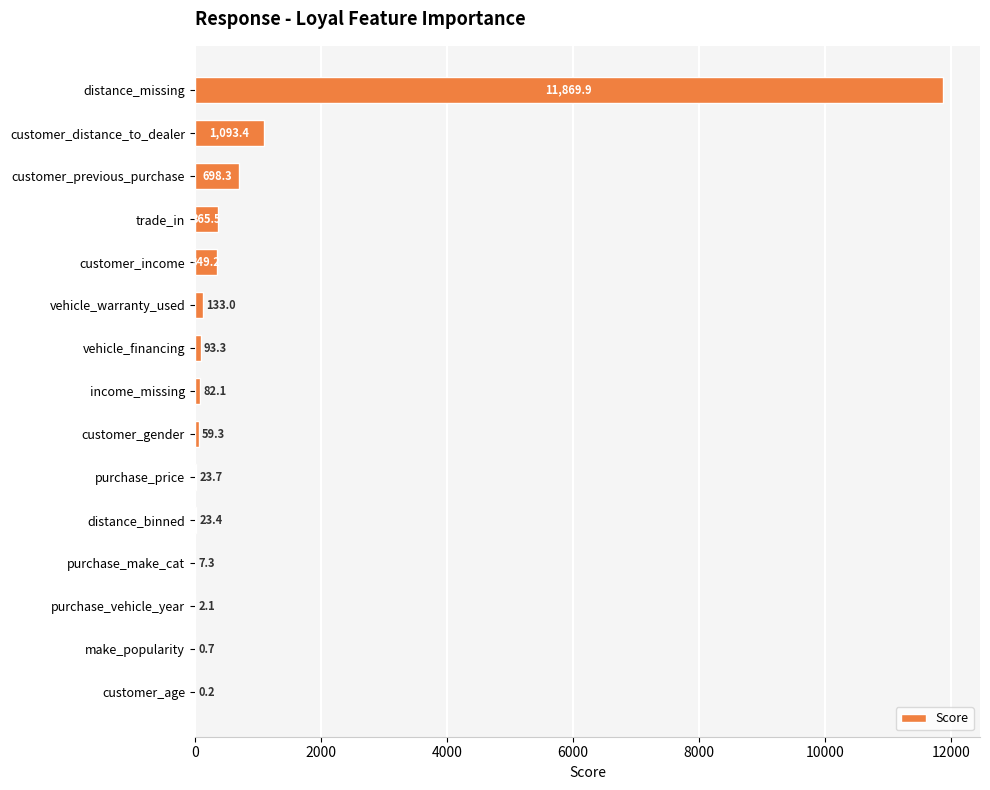

True or false: the data shows 23.7 at purchase_price.

True